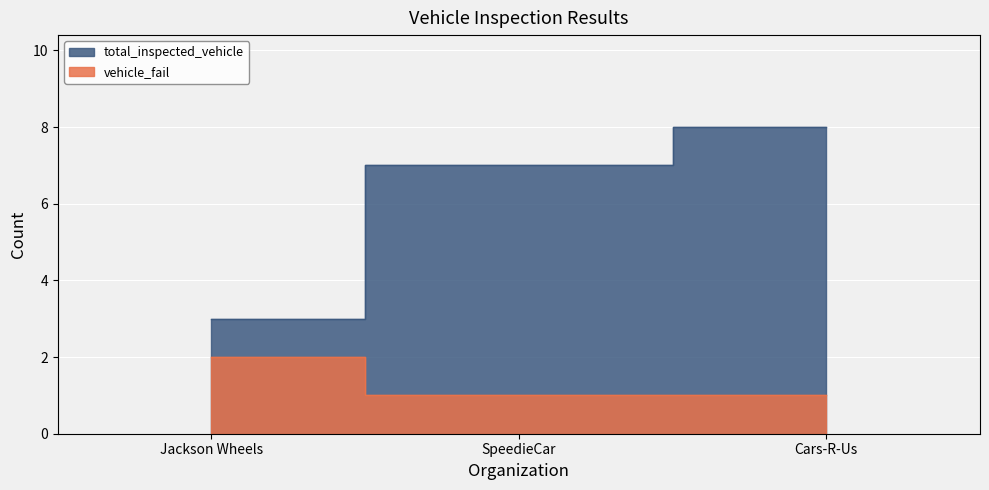

What is the sum of all vehicle_fail values?

4